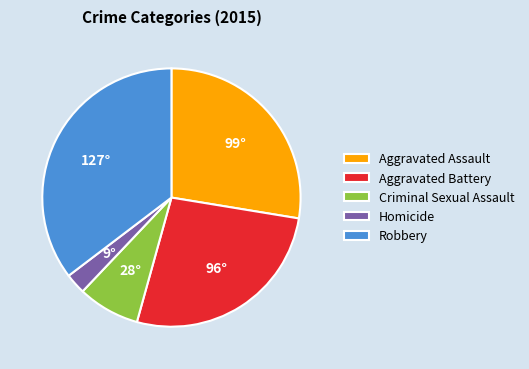

Which slice is the largest?

Robbery